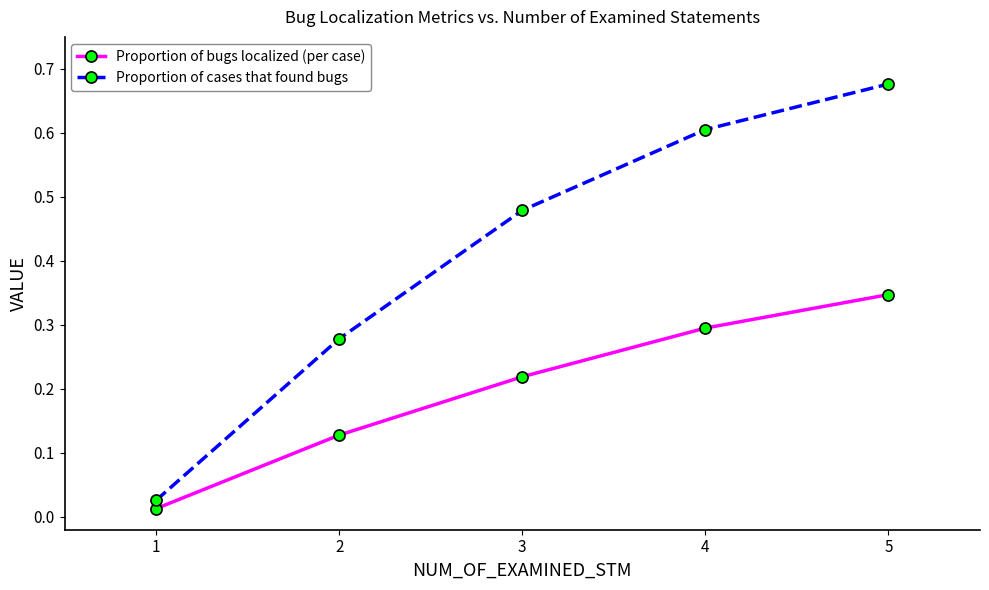

Which category has the lowest value across all series?

1